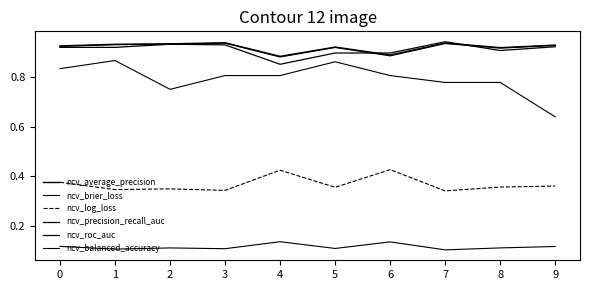

How many lines are shown in the chart?

6